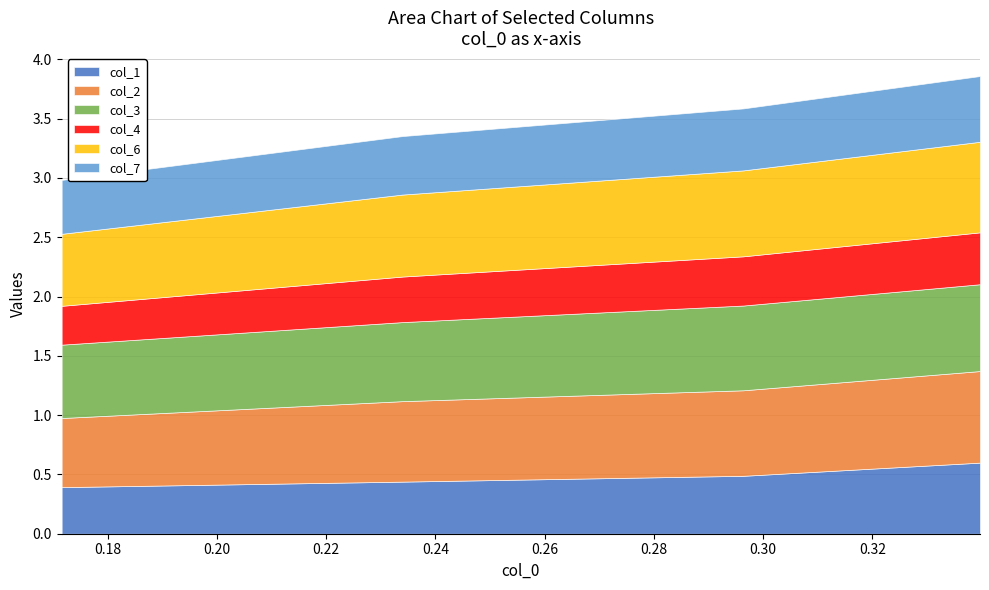

The col_4 series shows 0.7 at 0.339688042. True or false?

False